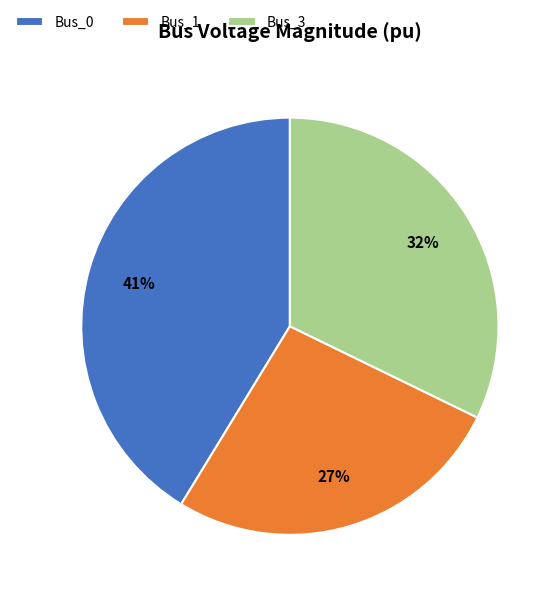

Is it true that Bus_3 is 32% of the pie?

True